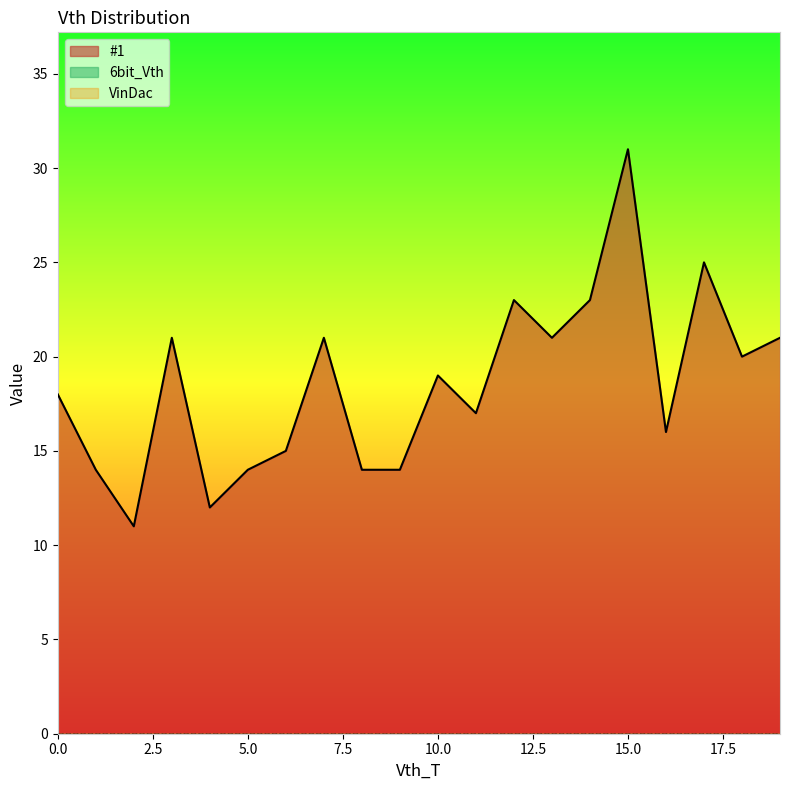

True or false: #1 has more than 0 interior local peaks.

True